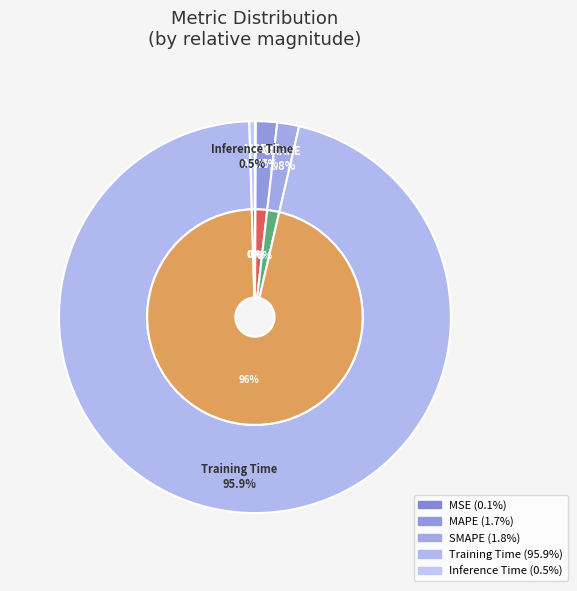

Combined, do MAPE and Training Time account for over 50%?

Yes